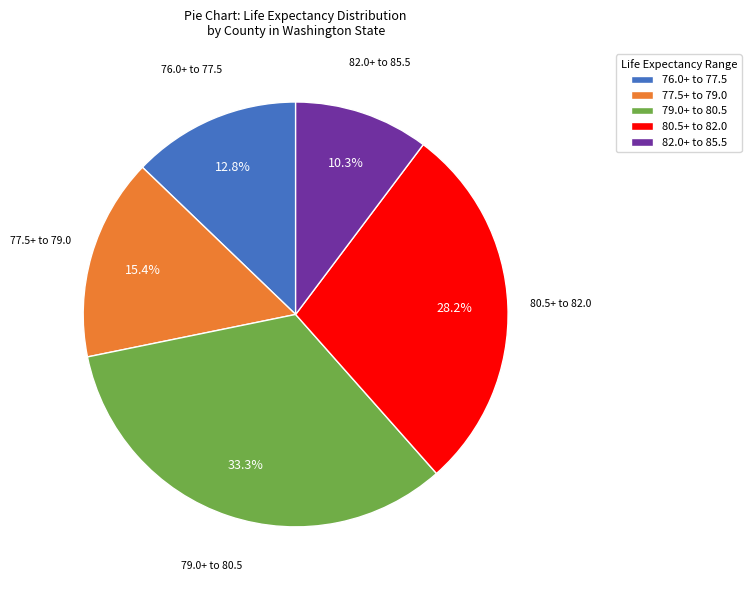

Rank the categories by value from highest to lowest.

79.0+ to 80.5, 80.5+ to 82.0, 77.5+ to 79.0, 76.0+ to 77.5, 82.0+ to 85.5